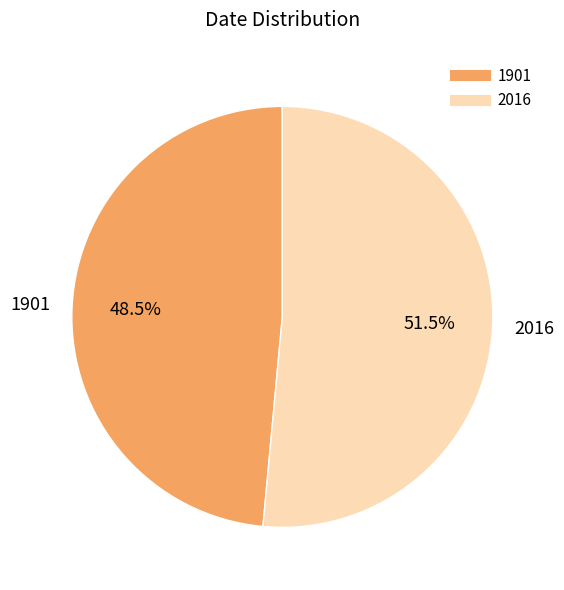

Count the number of slices in the pie.

2